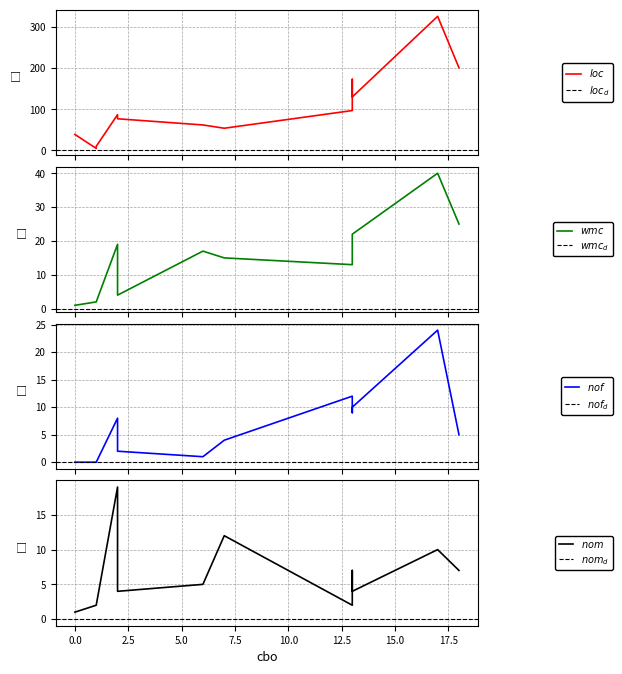

Read the wmc value at 13, to the nearest 5.

15